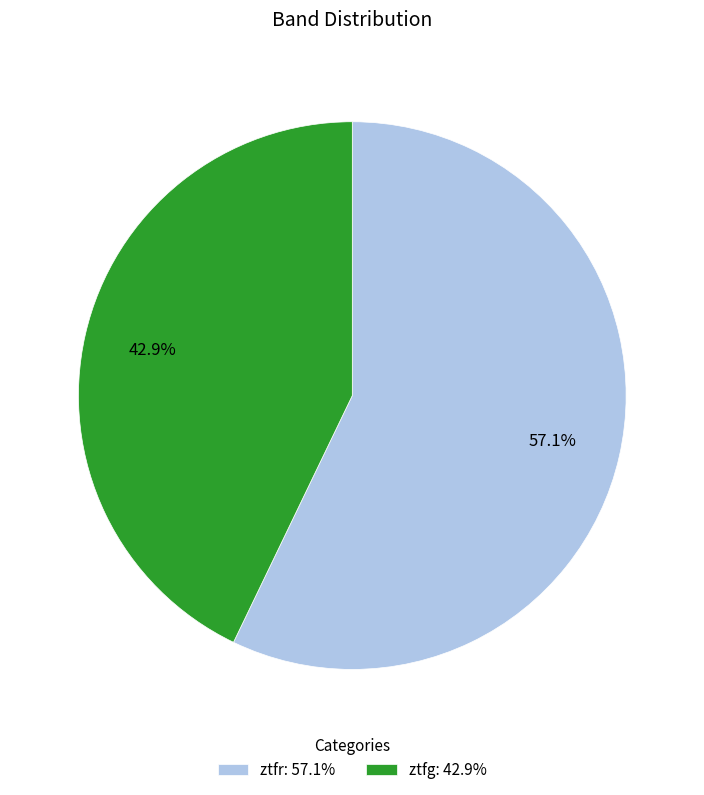

Which slice represents more than half of the pie?

ztfr